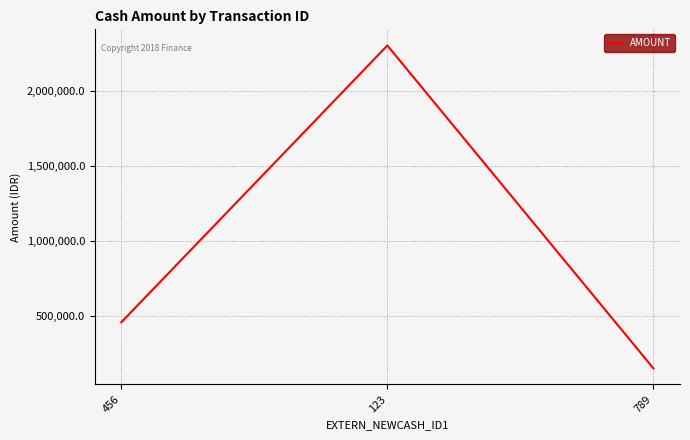

Which category has the lowest value across all series?

789